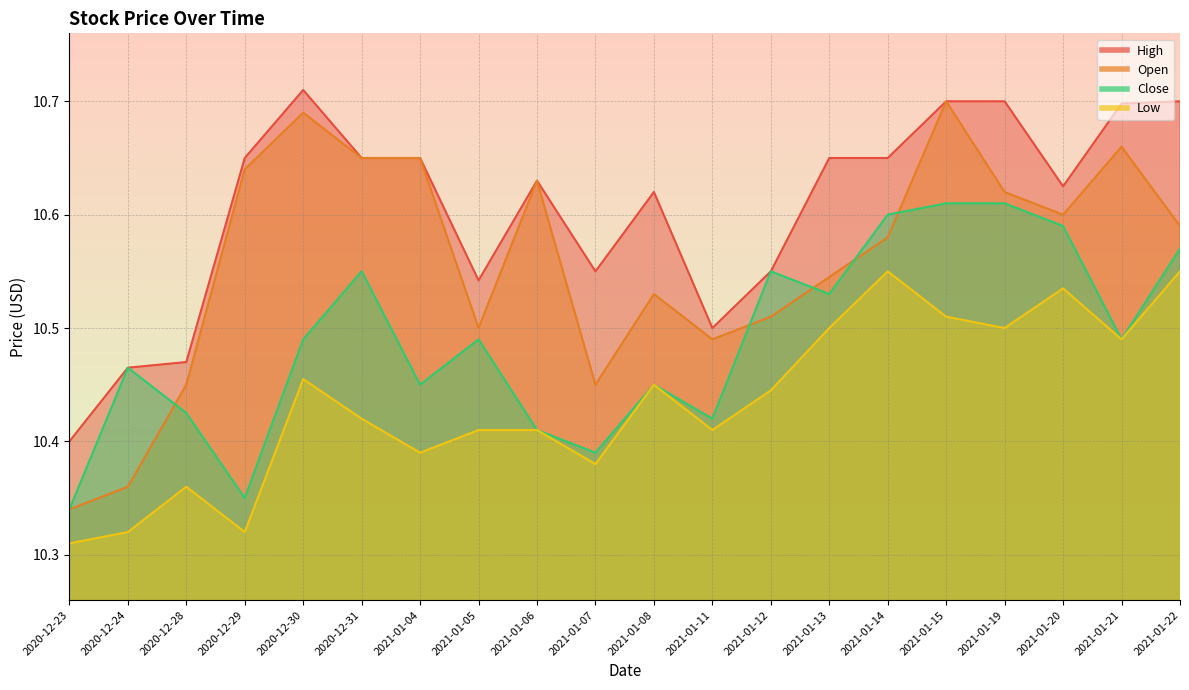

Rank the categories by Low value from lowest to highest.

2020-12-23, 2020-12-24, 2020-12-29, 2020-12-28, 2021-01-07, 2021-01-04, 2021-01-05, 2021-01-06, 2021-01-11, 2020-12-31, 2021-01-12, 2021-01-08, 2020-12-30, 2021-01-21, 2021-01-13, 2021-01-19, 2021-01-15, 2021-01-20, 2021-01-14, 2021-01-22